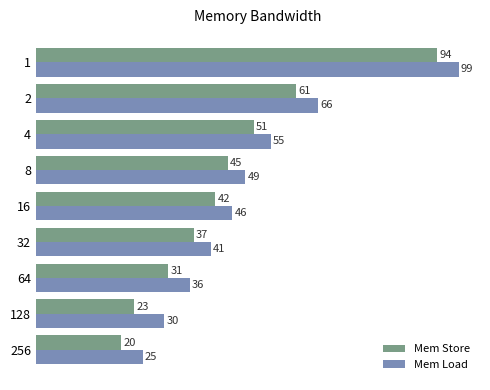

Which series has the largest total across all categories?

Mem Load